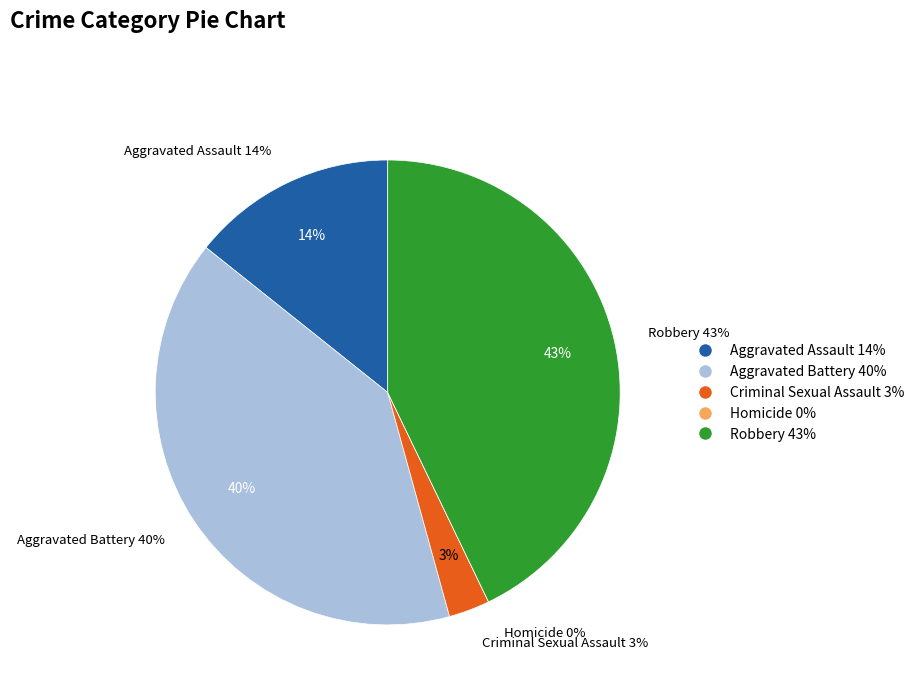

What percentage do Robbery and Aggravated Battery together represent?

82.9%